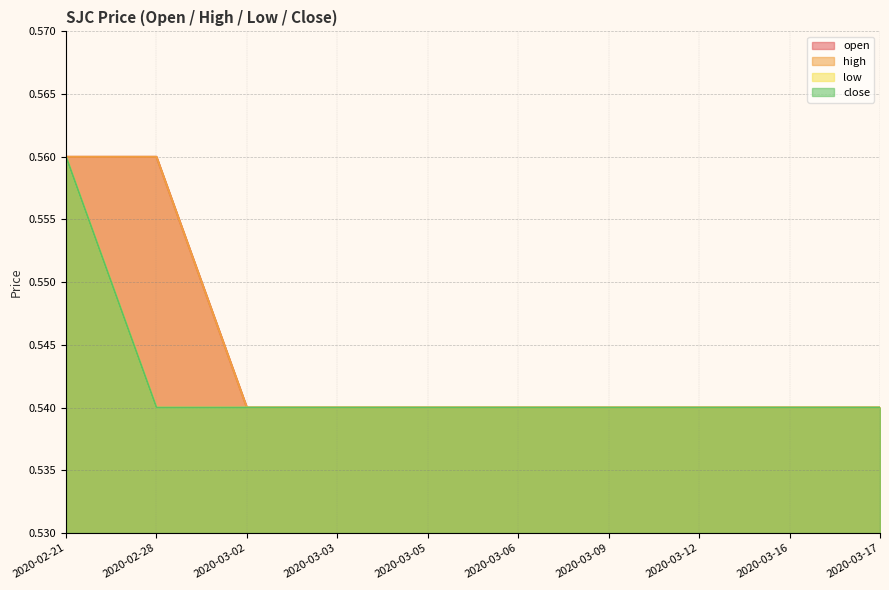

True or false: open and high cross at least once.

False